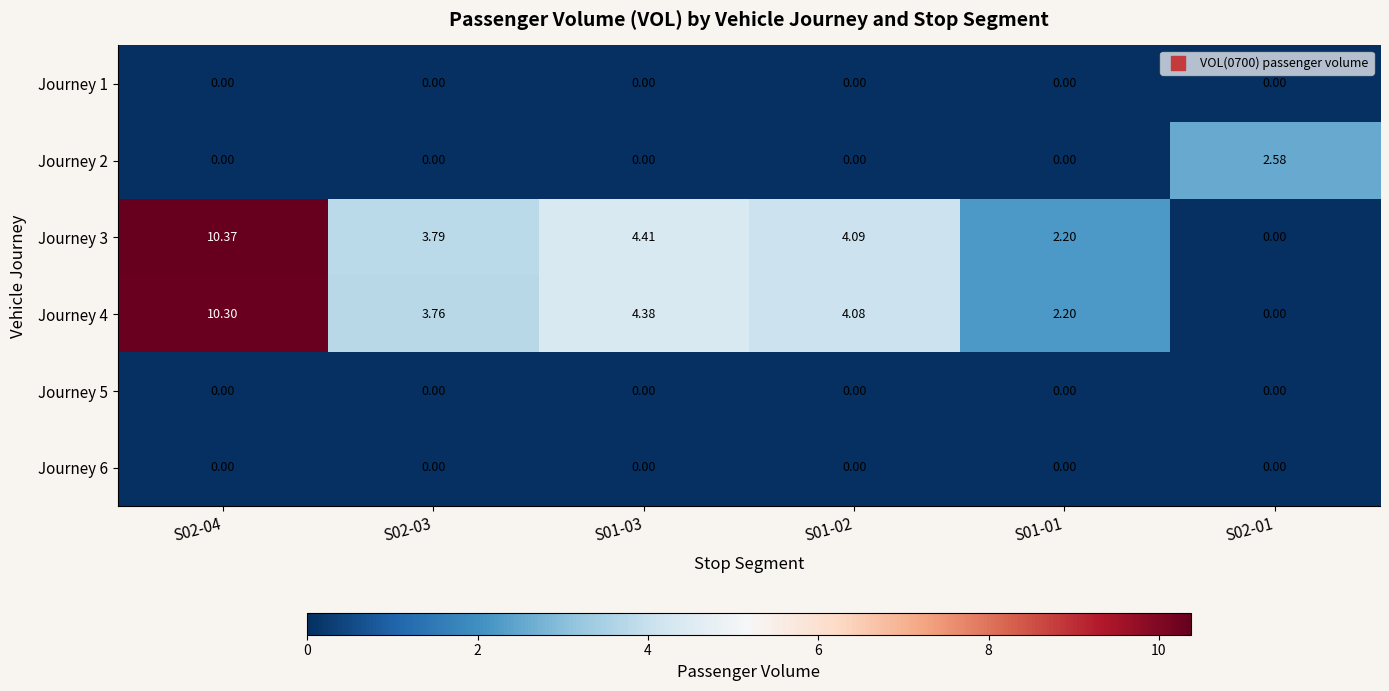

At how many categories does at least one series exceed 5?

1